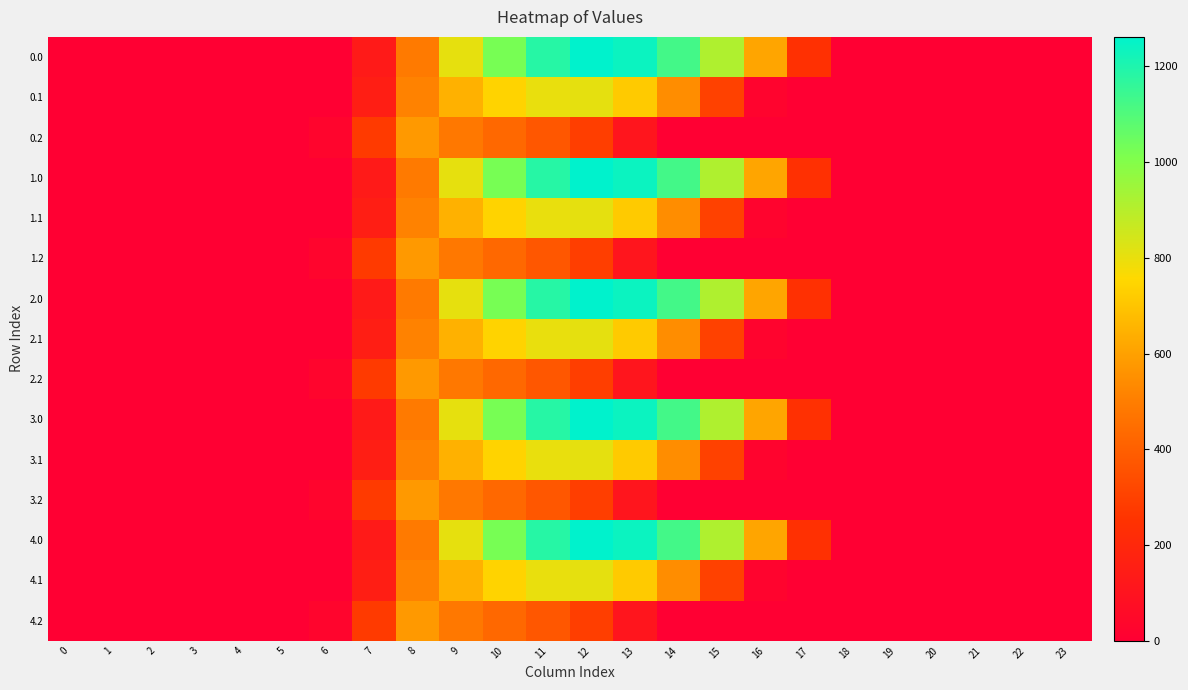

Which has a higher value, 17 or 0?

17